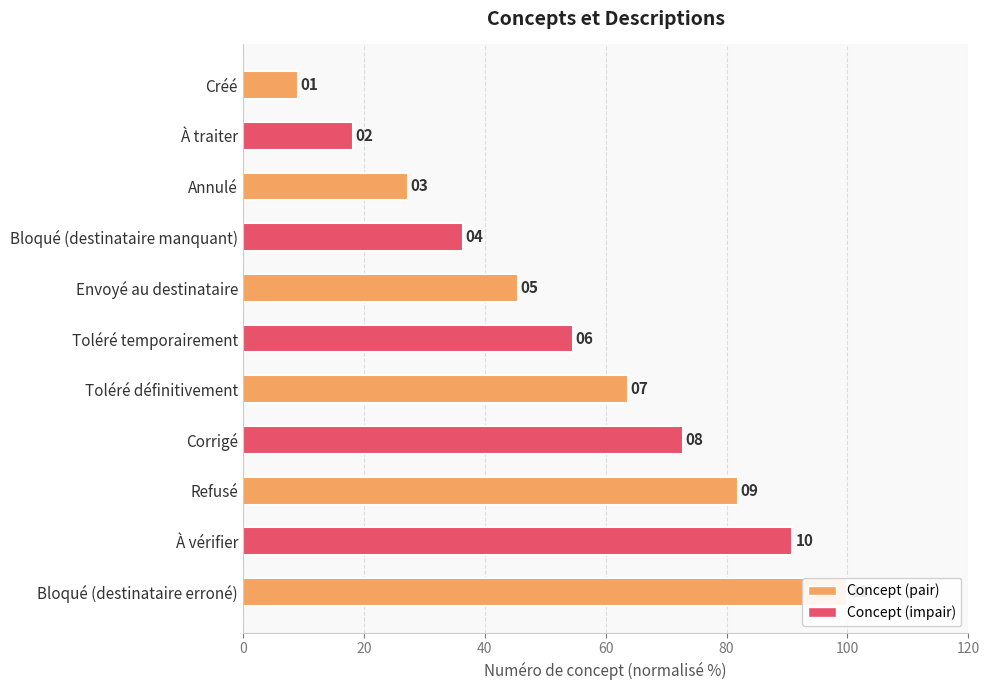

Is it true that the value at Refusé is 109.6?

False